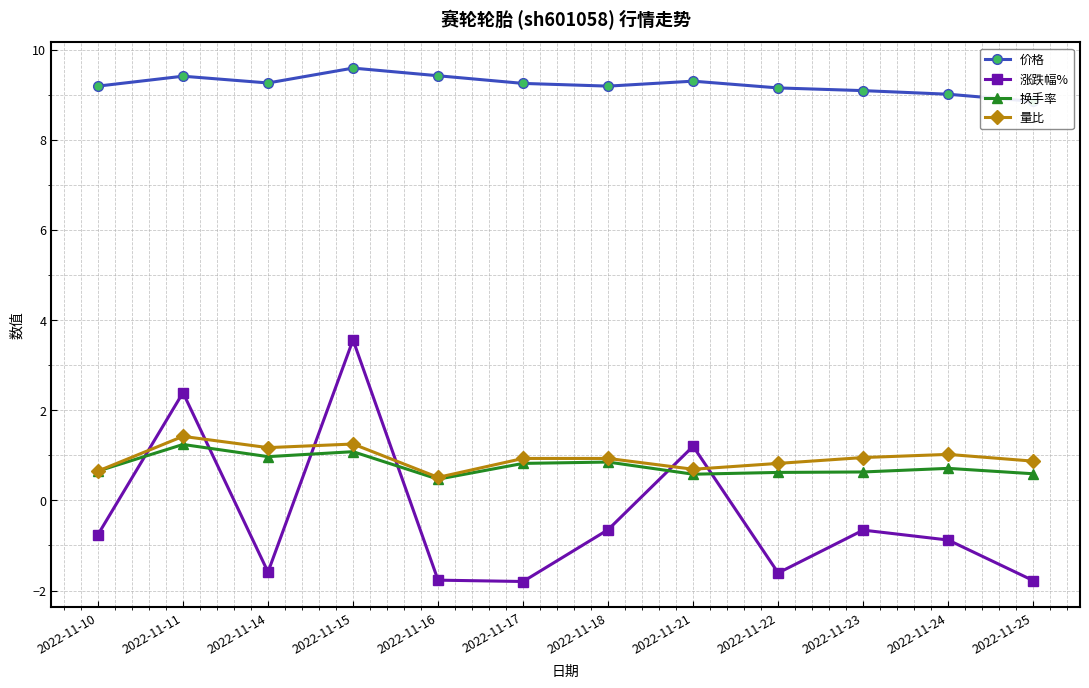

Reading left to right, what are all the values shown in this chart?

价格: 9.2	9.4	9.3	9.6	9.4	9.2	9.2	9.3	9.2	9.1	9.0	8.8
涨跌幅%: -0.8	2.4	-1.6	3.6	-1.8	-1.8	-0.7	1.2	-1.6	-0.7	-0.9	-1.8
换手率: 0.7	1.2	1.0	1.1	0.5	0.8	0.8	0.6	0.6	0.6	0.7	0.6
量比: 0.7	1.4	1.2	1.2	0.5	0.9	0.9	0.7	0.8	0.9	1.0	0.9